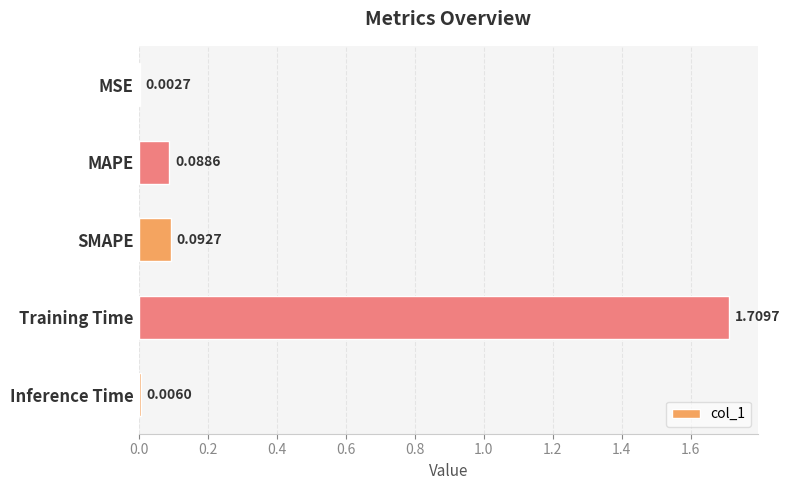

What is the sum of all values?

1.9